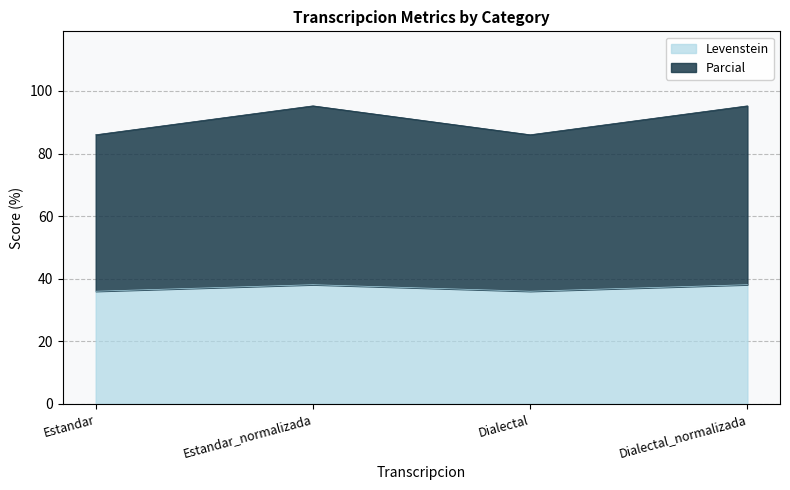

Where is Parcial nearest to the value 37?

Estandar